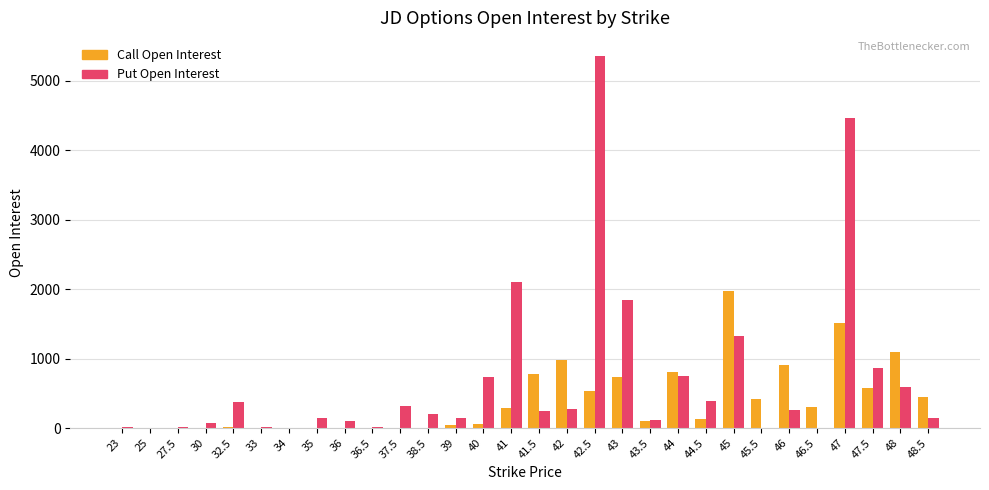

What is the maximum value shown in the chart?

5352